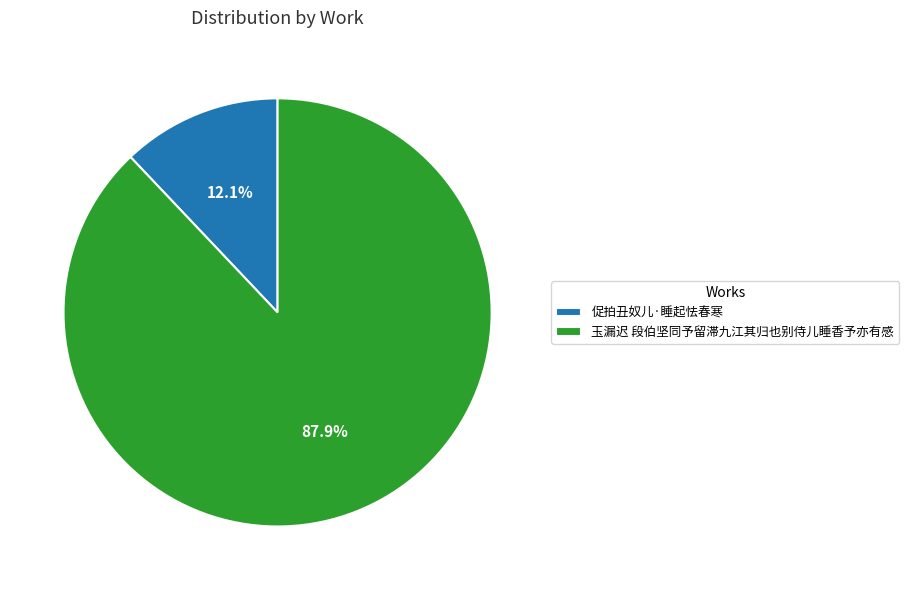

To the nearest percent, what portion does 促拍丑奴儿·睡起怯春寒 represent?

12%